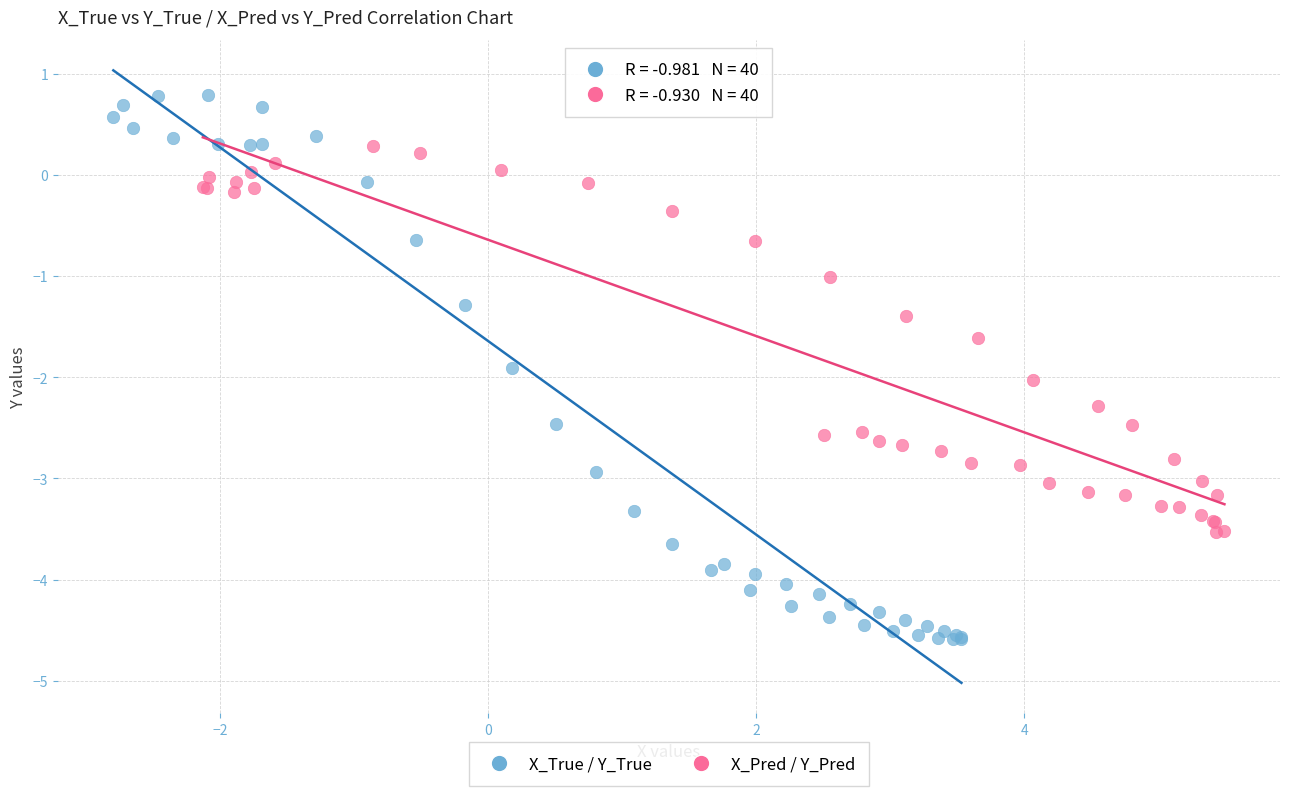

Which series reaches the maximum Y coordinate?

X_True / Y_True